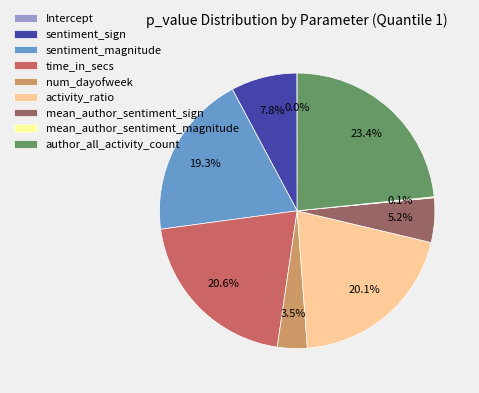

Between mean_author_sentiment_sign and author_all_activity_count, which is larger?

author_all_activity_count